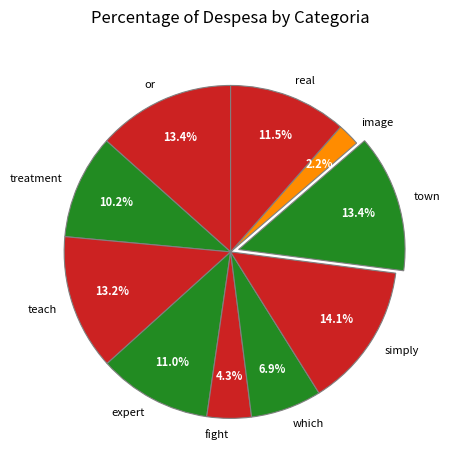

Is there a majority slice in this chart?

No